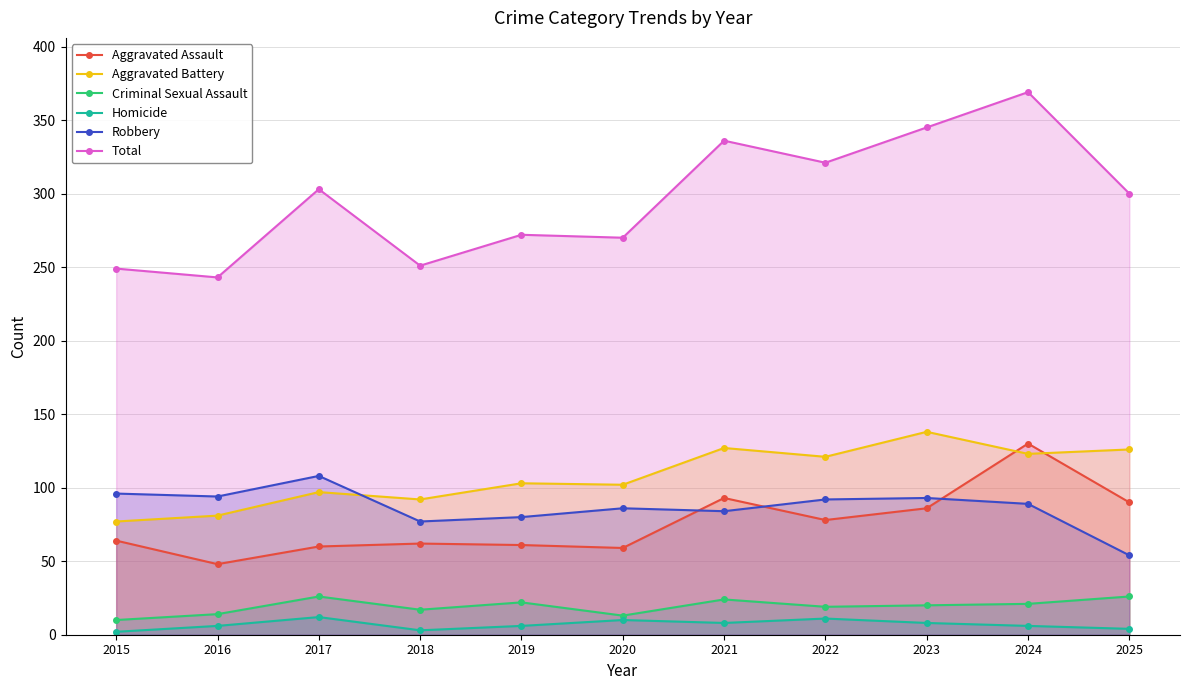

What is the difference between the Aggravated Battery values at 2020 and 2017?

5